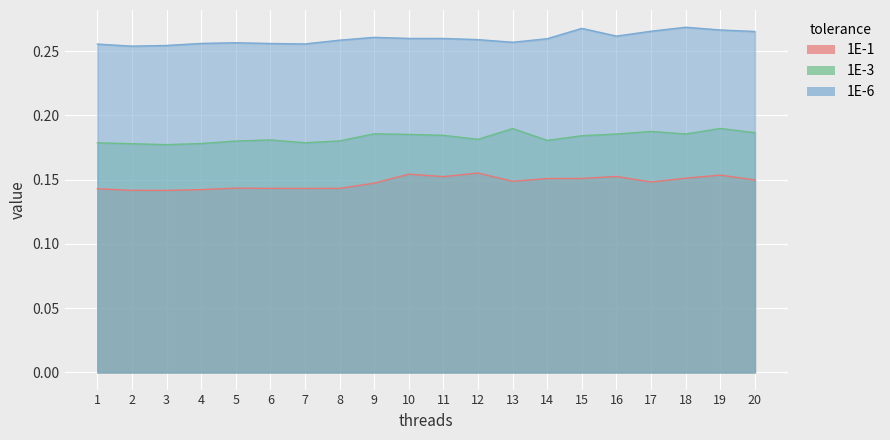

Is it true that 1E-3 equals 0.2 at 6?

True